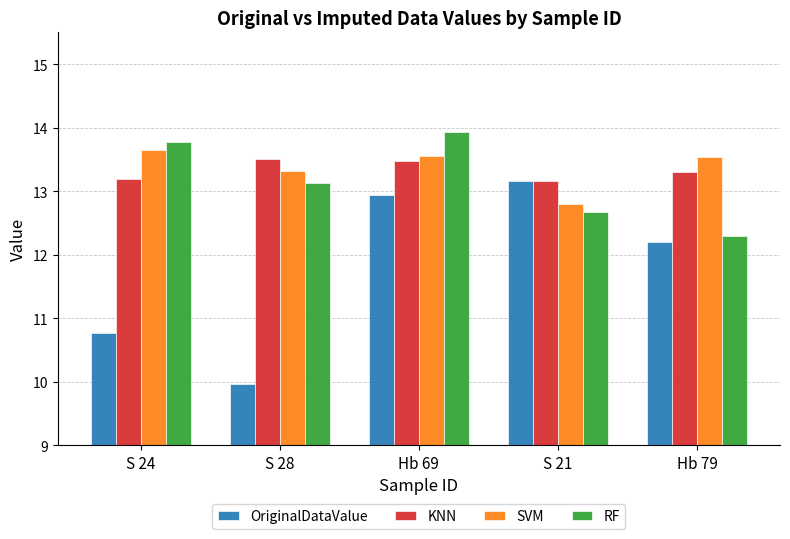

Which category has the lowest value across all series?

S 28